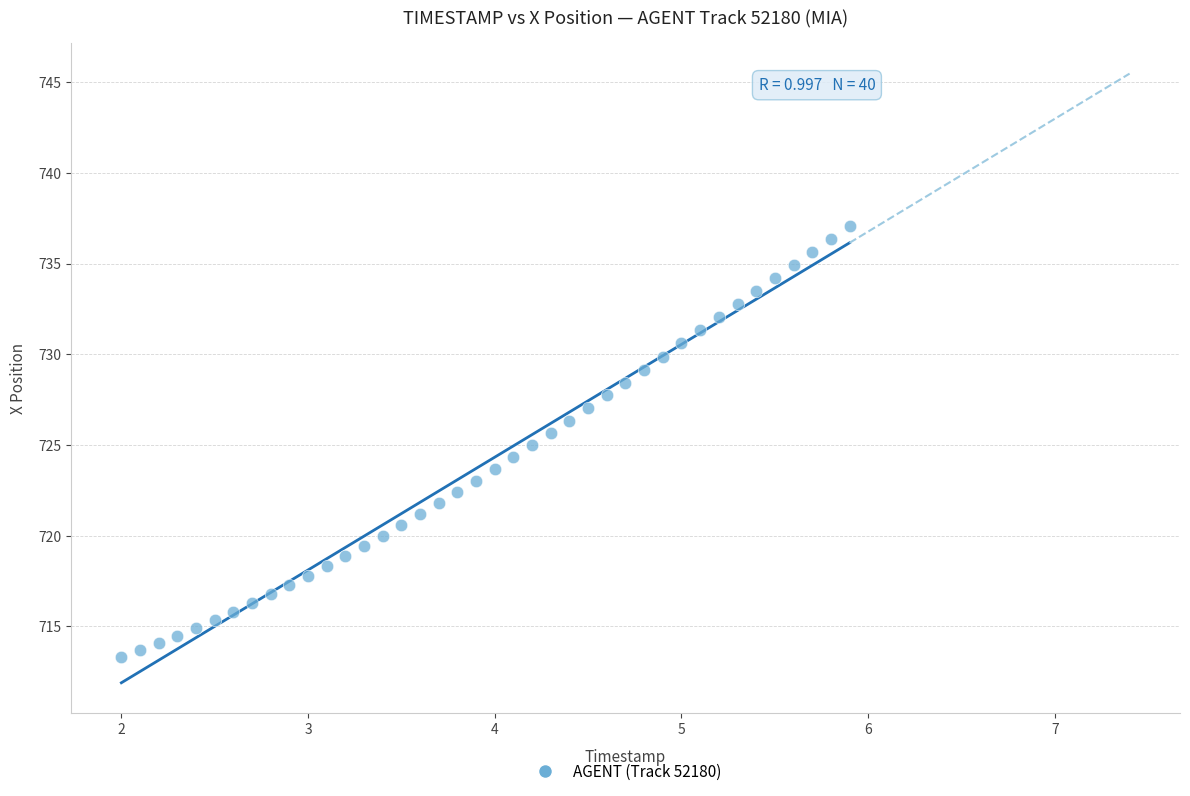

What is the range of Y values (max minus min)?

23.7